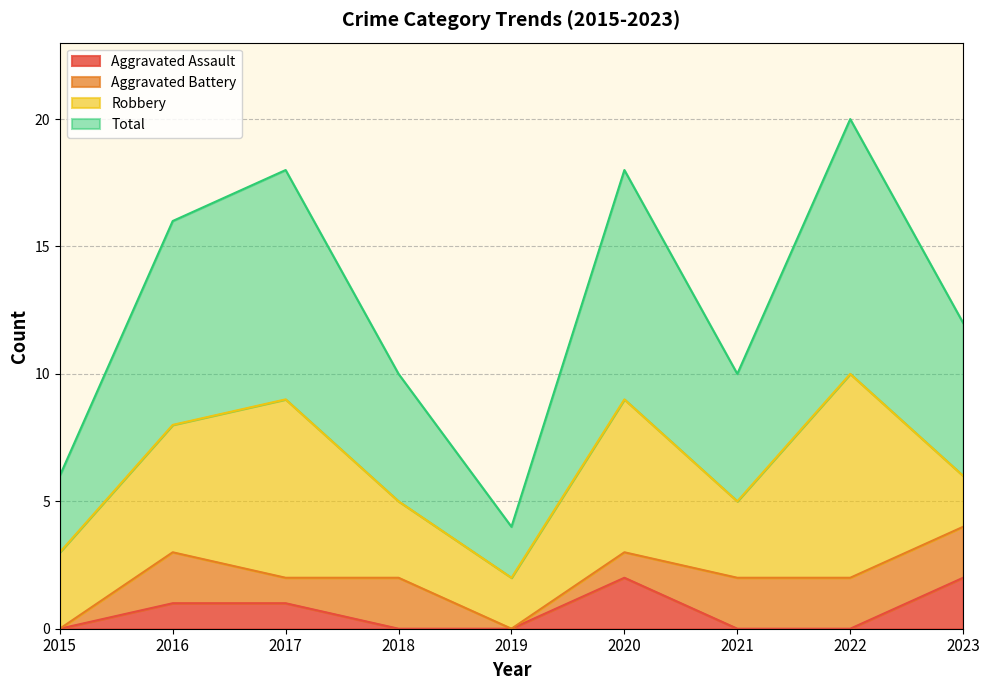

Does the chart have visible grid lines?

Yes